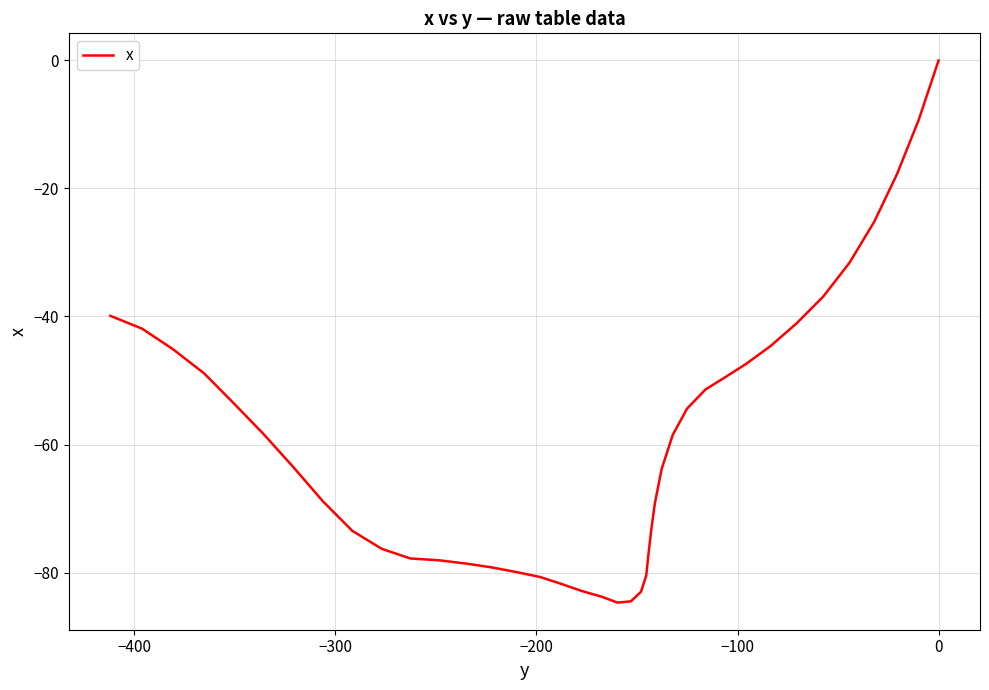

How many values are below zero?

39